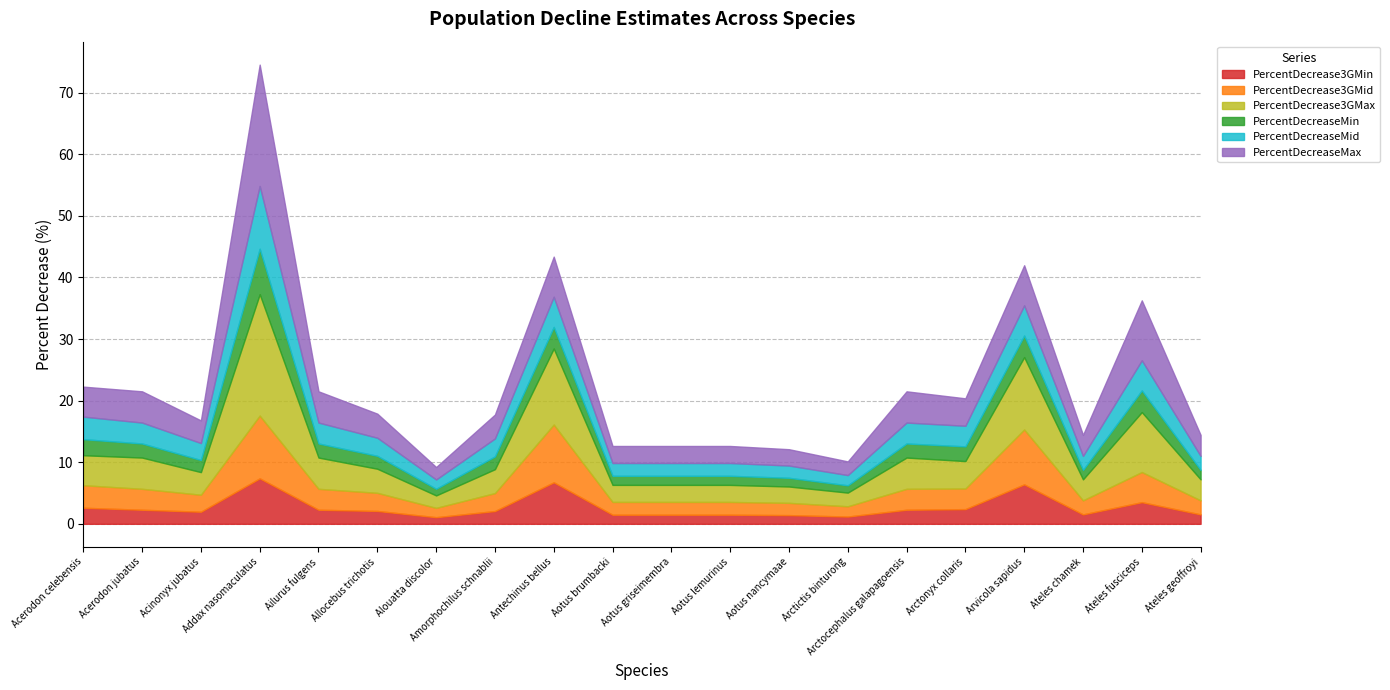

What is the value of the PercentDecreaseMin point at the 19th from the left?

3.5